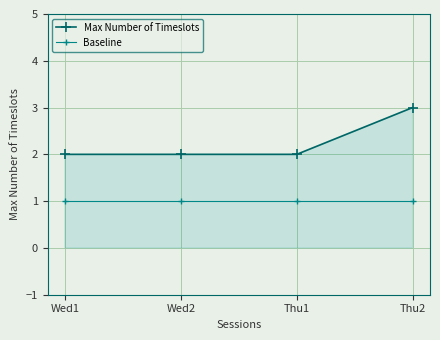

At which category does the chart reach its peak across all series?

Thu2